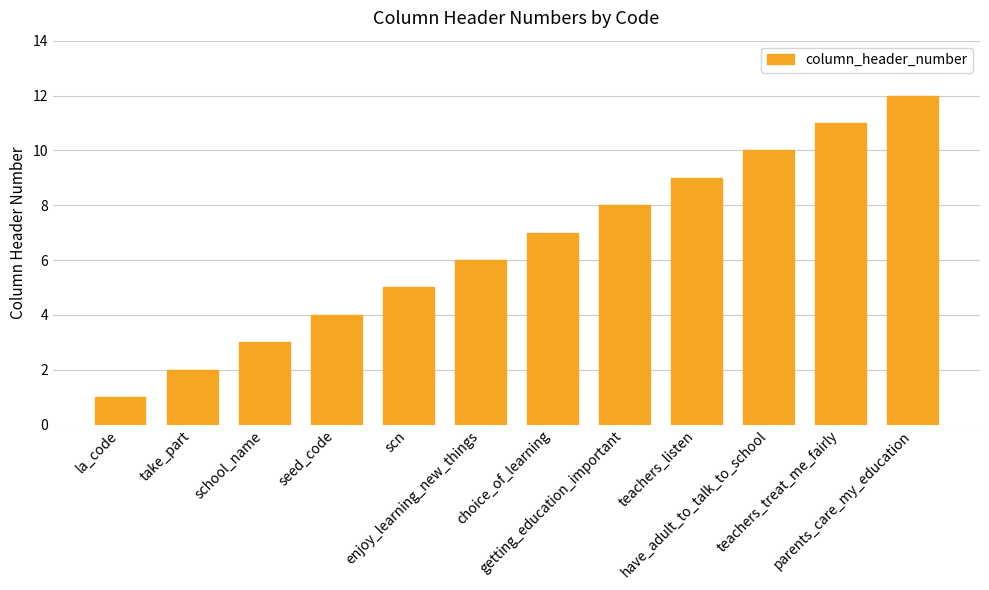

What is the change in value from take_part to getting_education_important?

+6